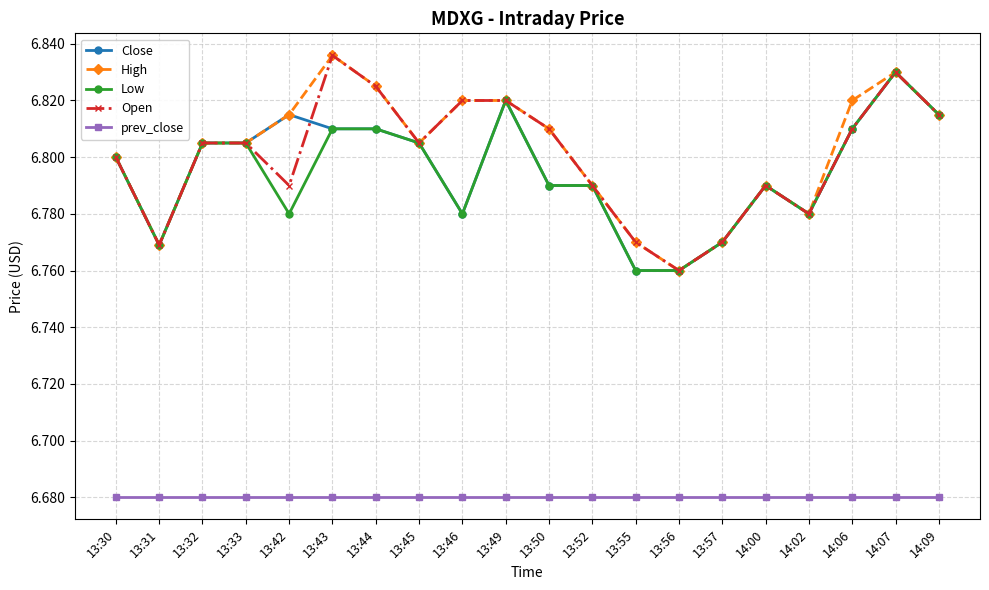

Is this an area chart (filled region under the line)?

No